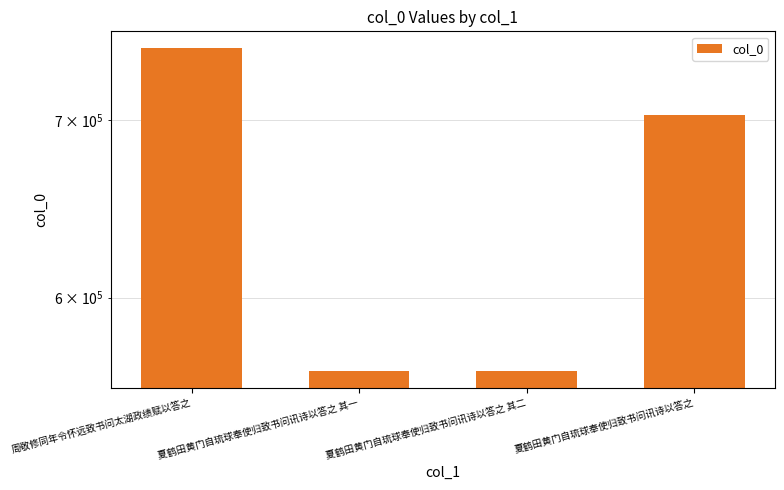

How many categories are shown in the chart?

4